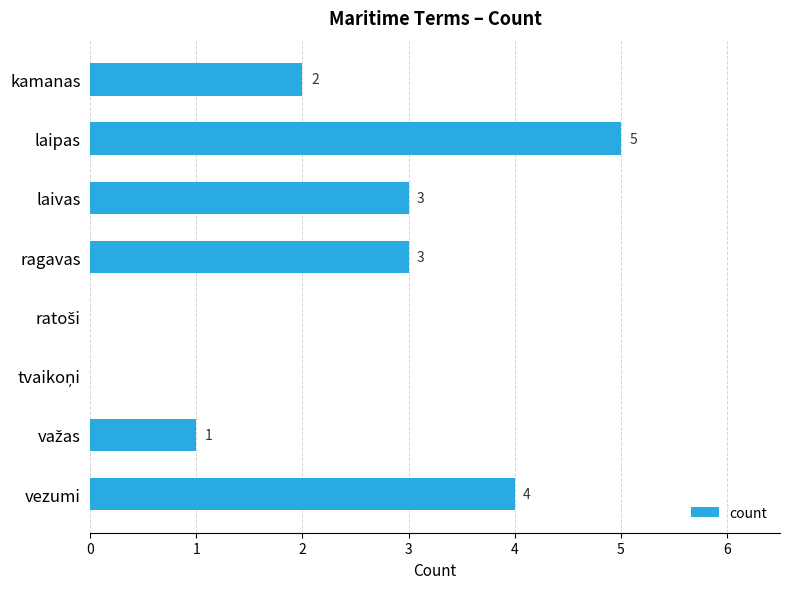

What is the sum of the values at ragavas and kamanas?

5